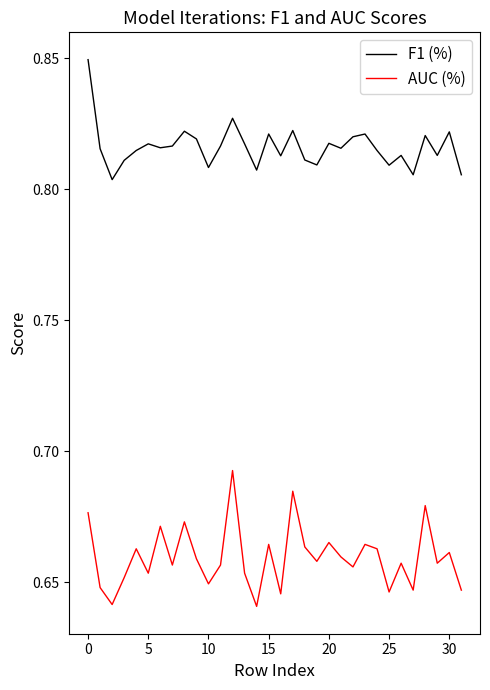

List the series in order of their overall mean, lowest first.

AUC (%), F1 (%)